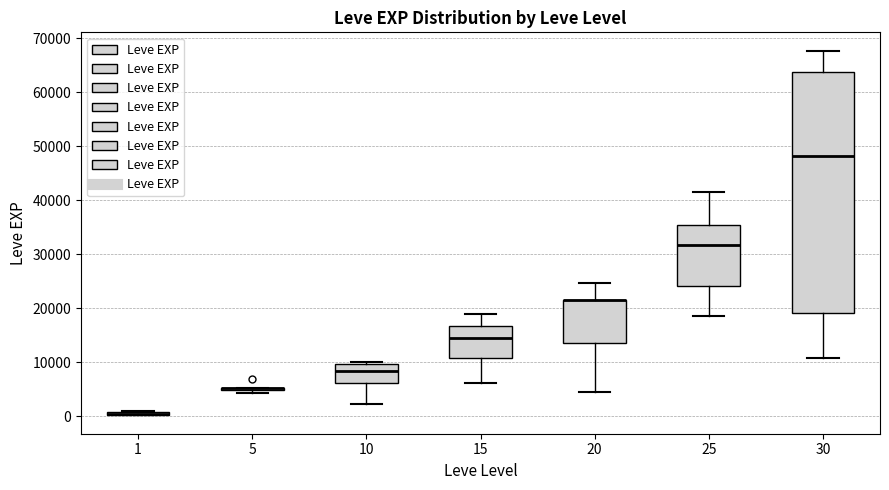

Where is the lower edge of the box at x = 20 on the y-axis? The values are not printed on the chart, so give them approximately, as read against the axis.

14000